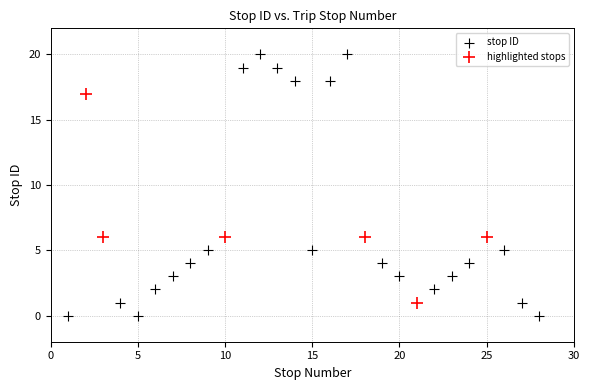

Which series has the widest spread of Y values?

stop ID